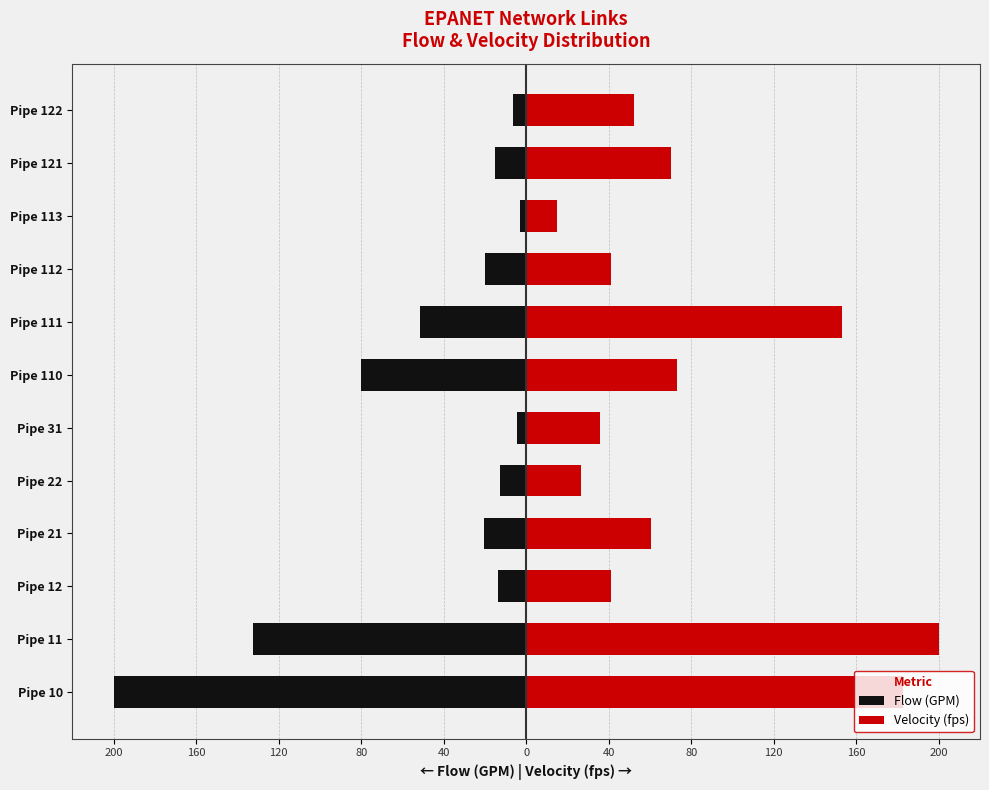

How many data points does each series have?

12